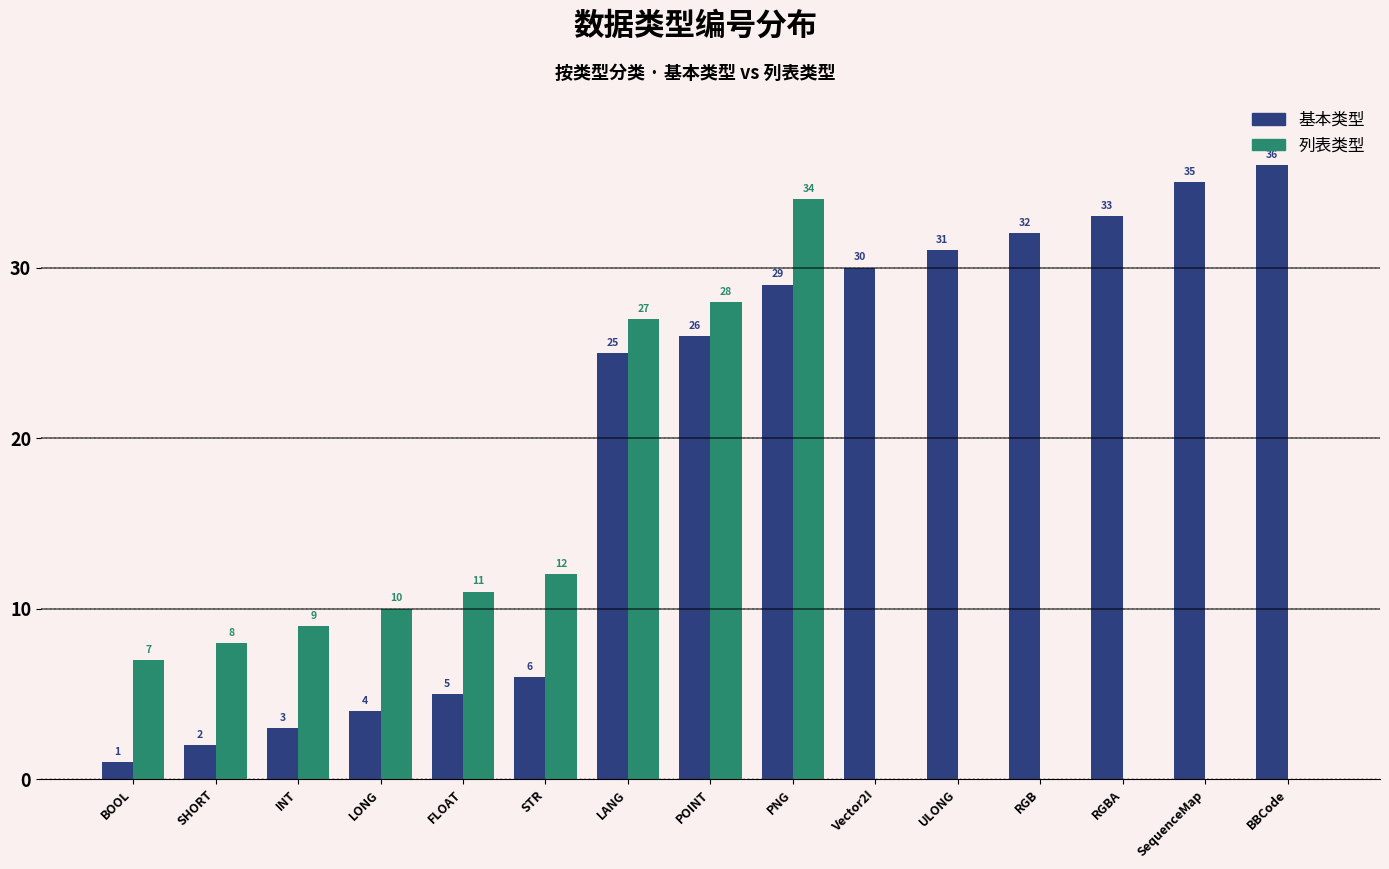

Which series changed the most between BOOL and LANG?

基本类型